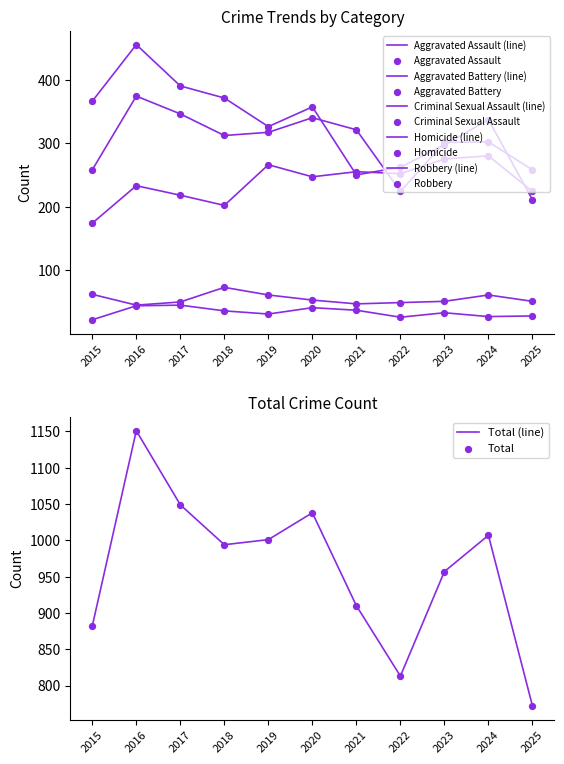

Which series has the largest total across all categories?

Total